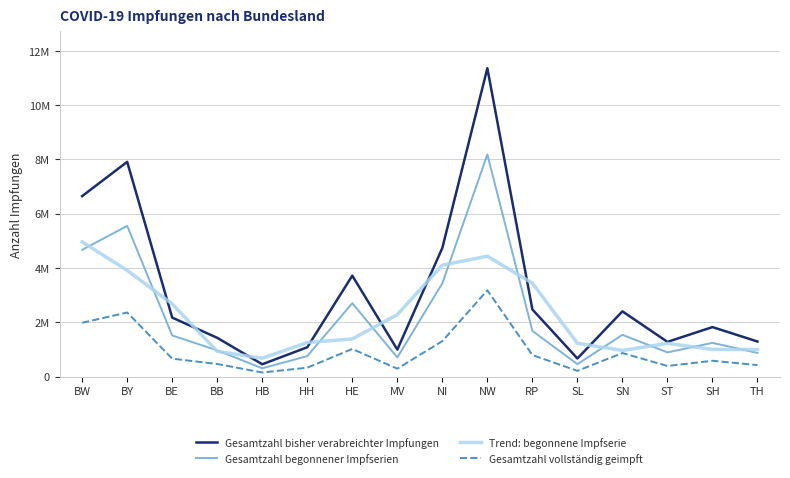

True or false: Trend: begonnene Impfserie and Gesamtzahl vollständig geimpft intersect in this chart.

False